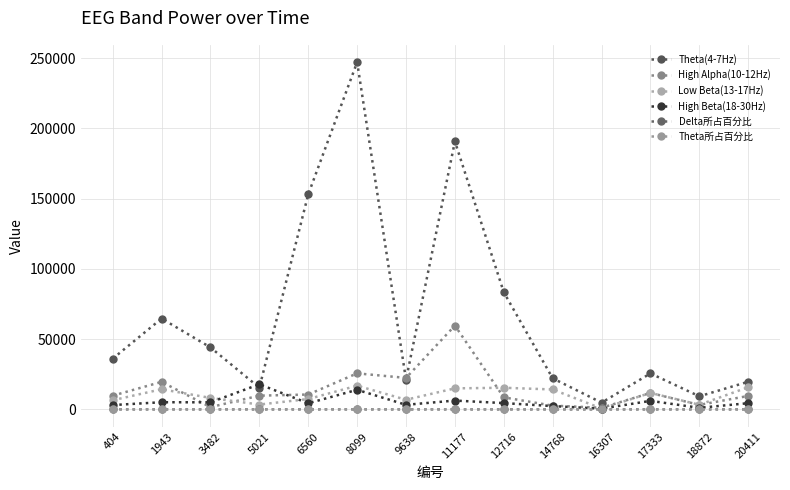

How many distinct data groups are displayed?

6